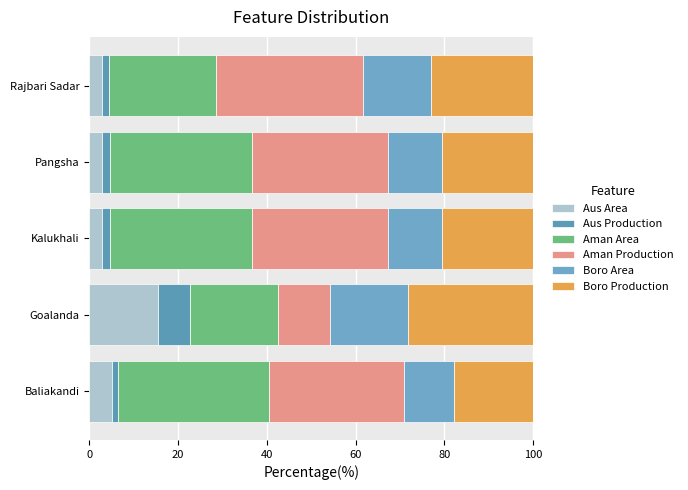

How many categories are shown in the chart?

5